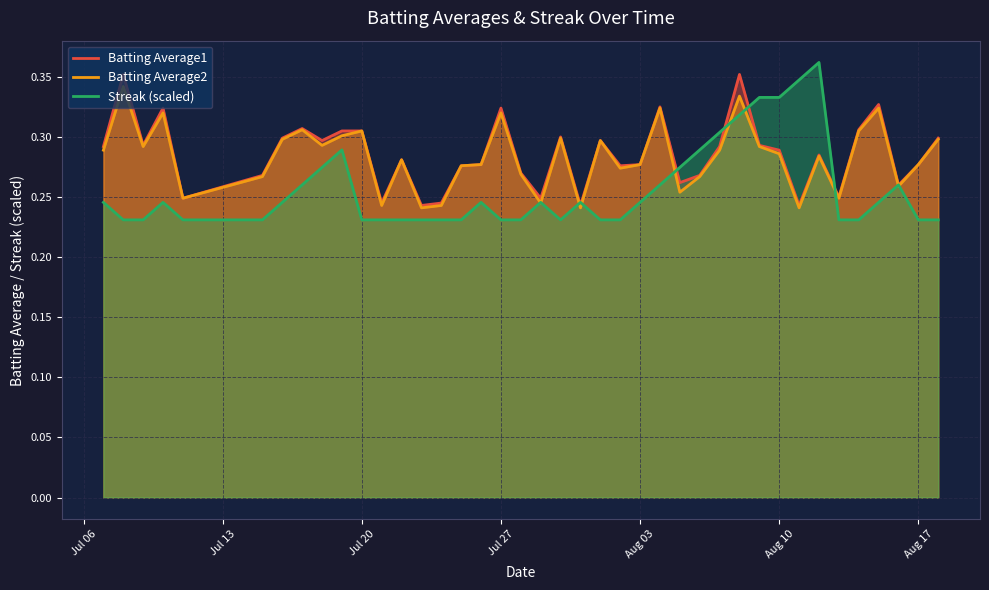

The value of Batting Average1 at Aug 10 is 0.3. True or false?

True